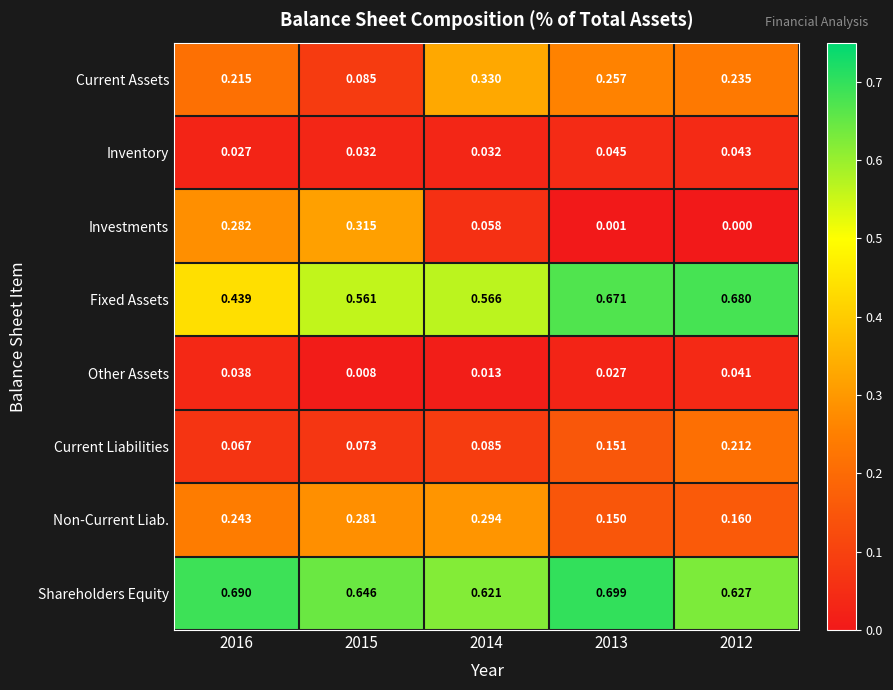

Which series changed the most between 2016 and 2014?

Investments